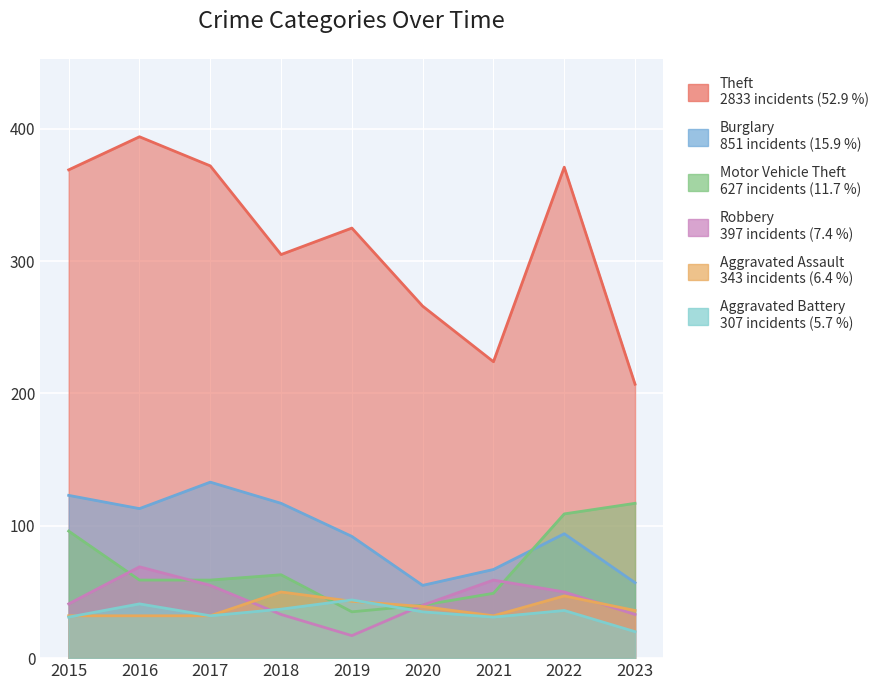

The value of Motor Vehicle Theft at 2018 is 63. True or false?

True